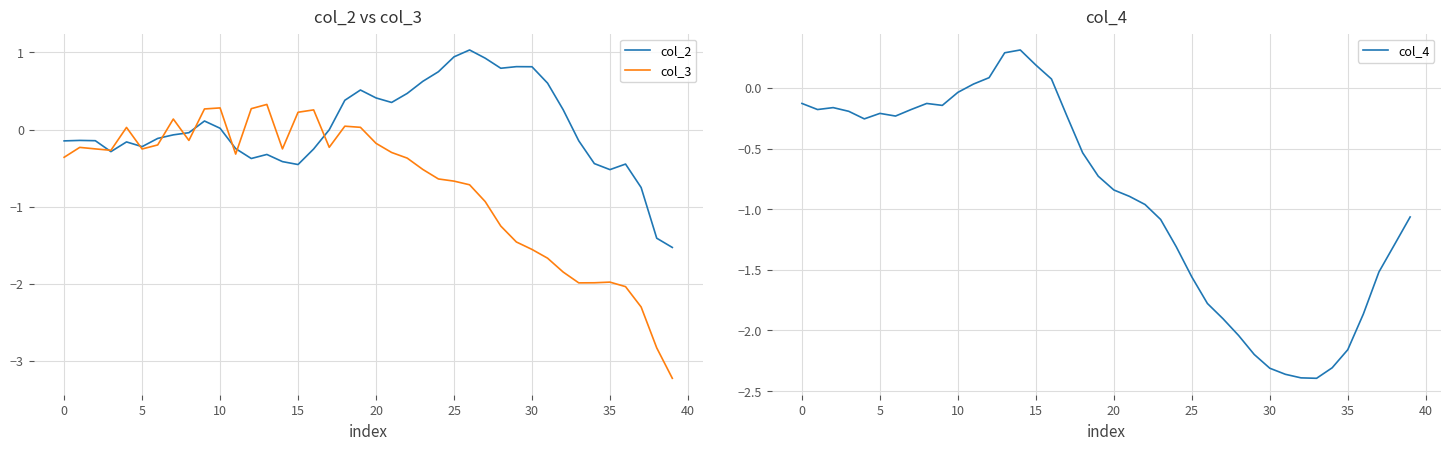

At 27, list the series in order from smallest to largest.

col_4, col_3, col_2